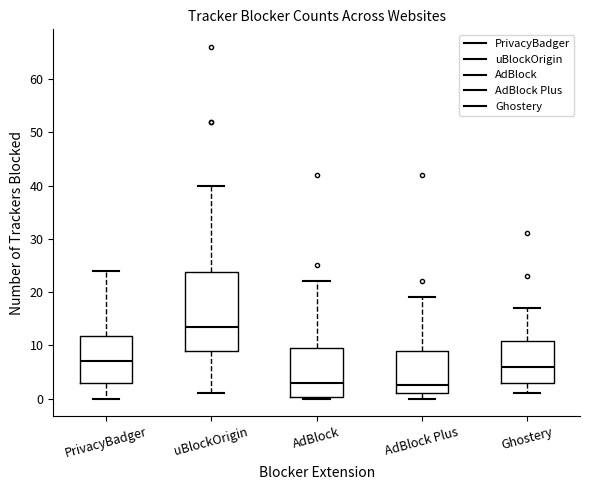

Which box is the tallest, from its lower edge to its upper edge?

uBlockOrigin